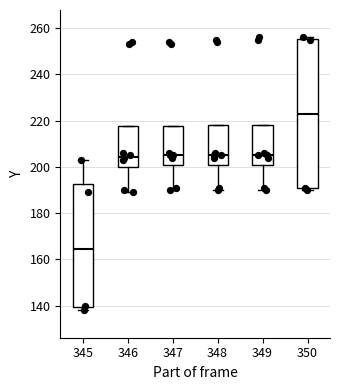

Reading left to right, transcribe this box plot: for each box, give where its median line is, the range the box spans, and where its two whiskers end, as read against the y-axis. The values are not printed on the chart, so give them approximately, as read against the axis.

345: median 164, box 140 to 192, whiskers 138 to 204
346: median 204, box 200 to 218, whiskers 190 to 218
347: median 206, box 200 to 218, whiskers 190 to 218
348: median 206, box 200 to 218, whiskers 190 to 218
349: median 206, box 200 to 218, whiskers 190 to 218
350: median 224, box 190 to 256, whiskers 190 (just below the box's lower edge) to 256 (just above the box's upper edge)